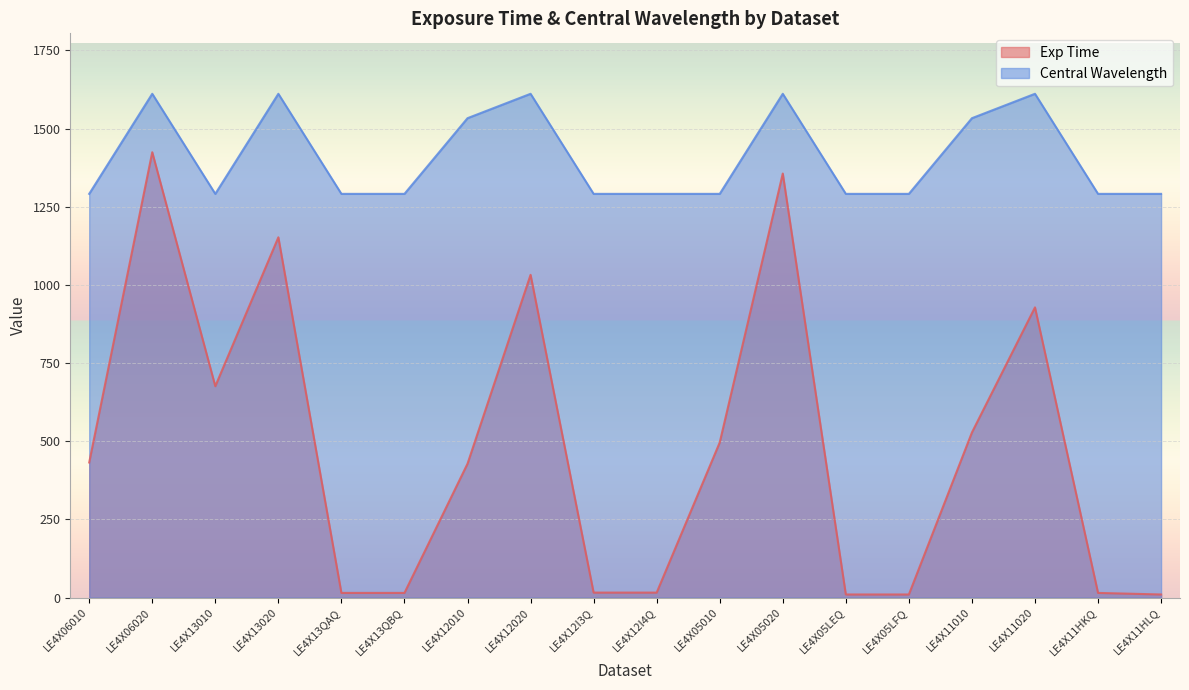

Between LE4X11HLQ and LE4X12I4Q, which is larger?

LE4X12I4Q